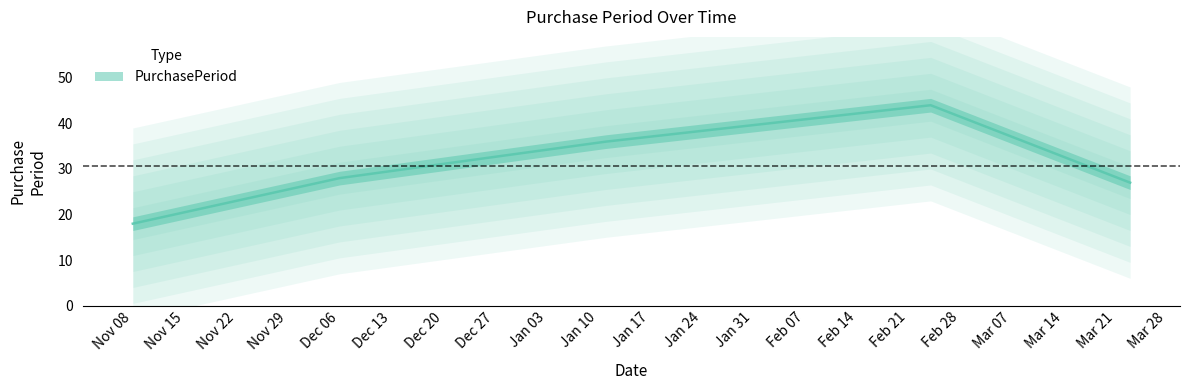

Is it true that the value at Dec 06 is 50?

False